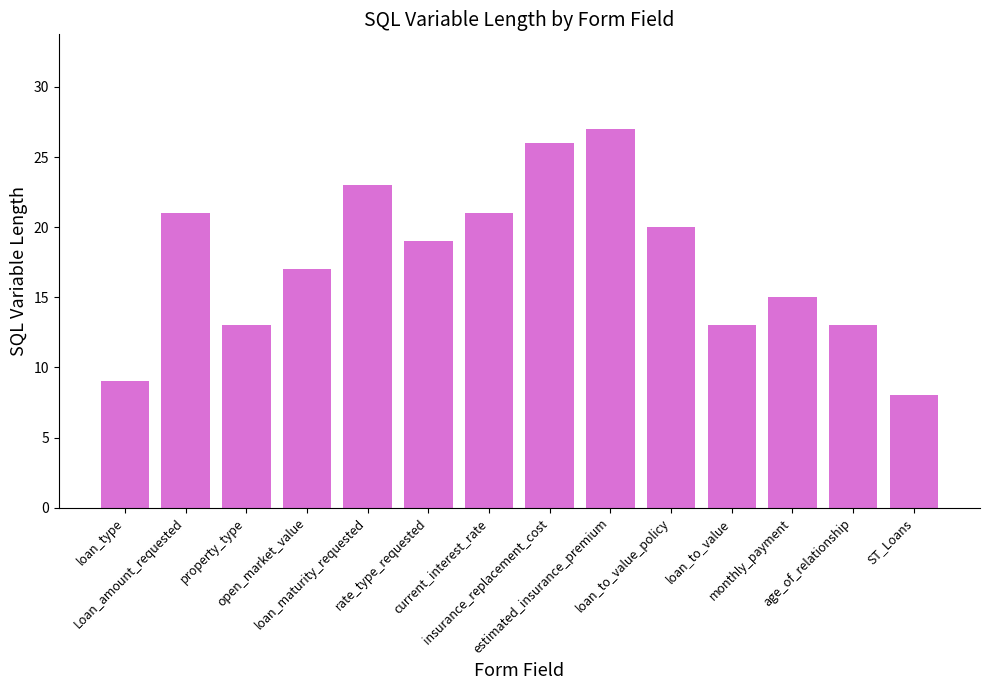

What is the ratio of the value at loan_to_value_policy to the value at monthly_payment?

1.3